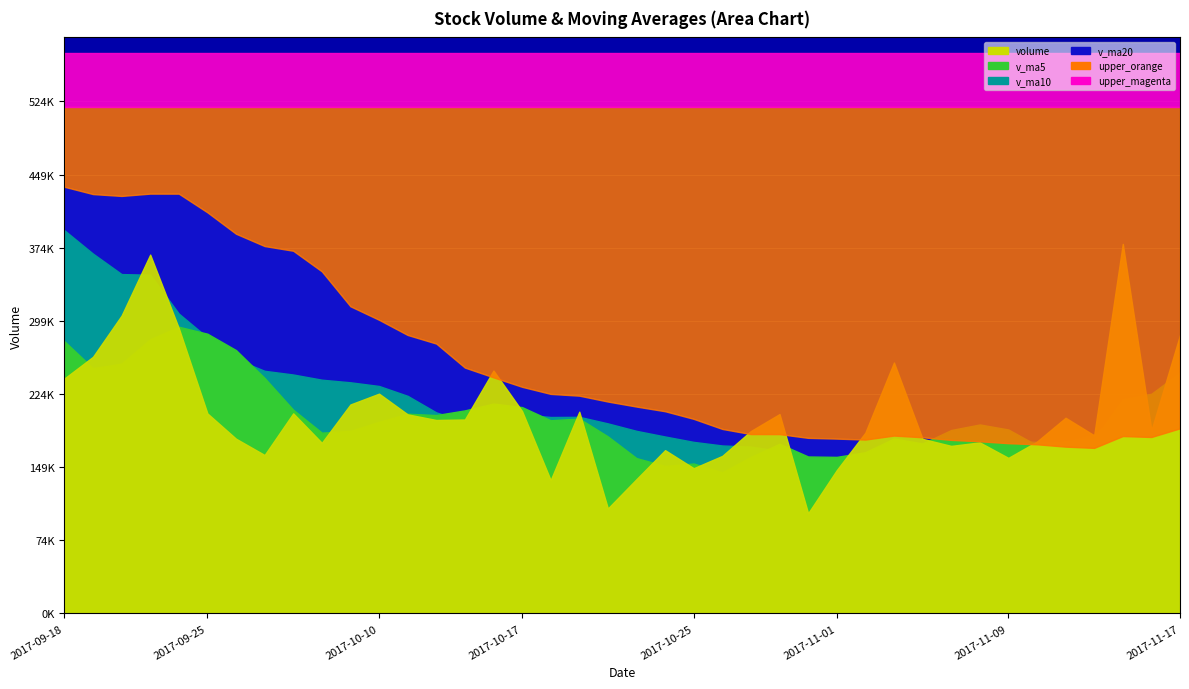

True or false: volume and v_ma5 cross at least once.

True